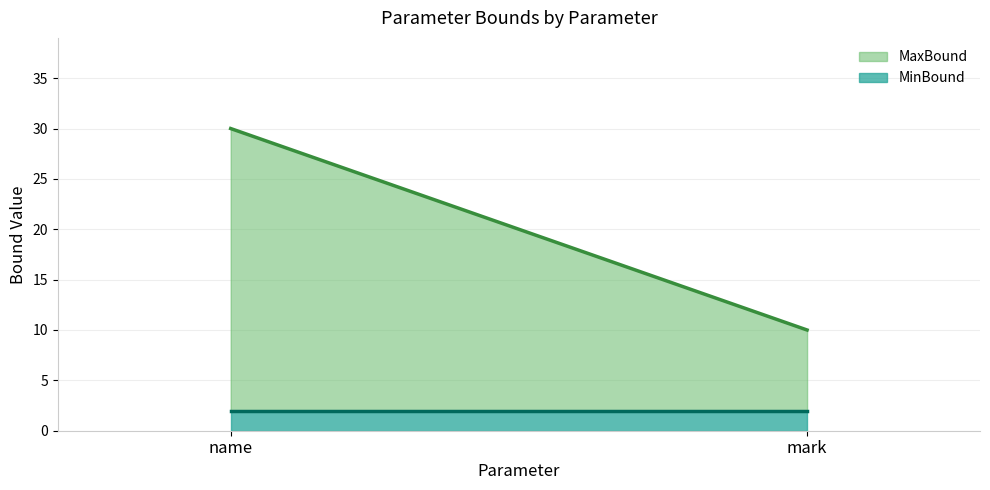

What is the difference between the maximum and minimum values in the MaxBound series?

20